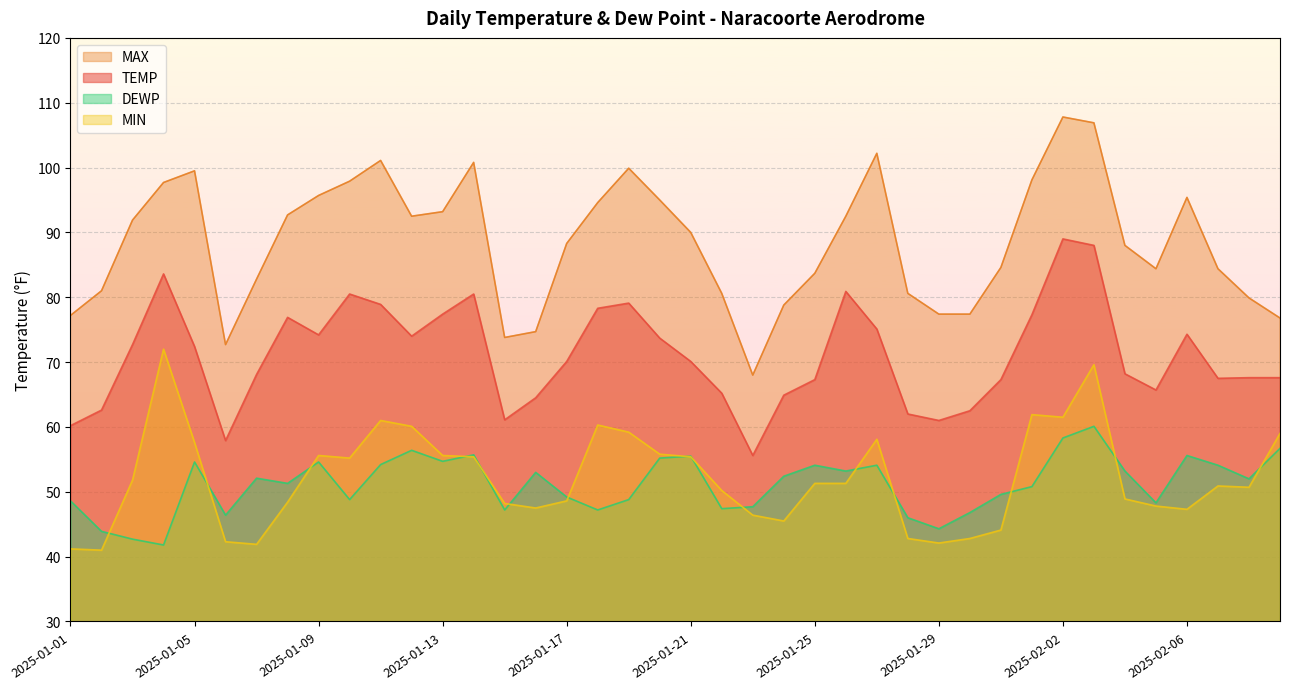

The DEWP series shows 94.7 at 2025-01-16. True or false?

False